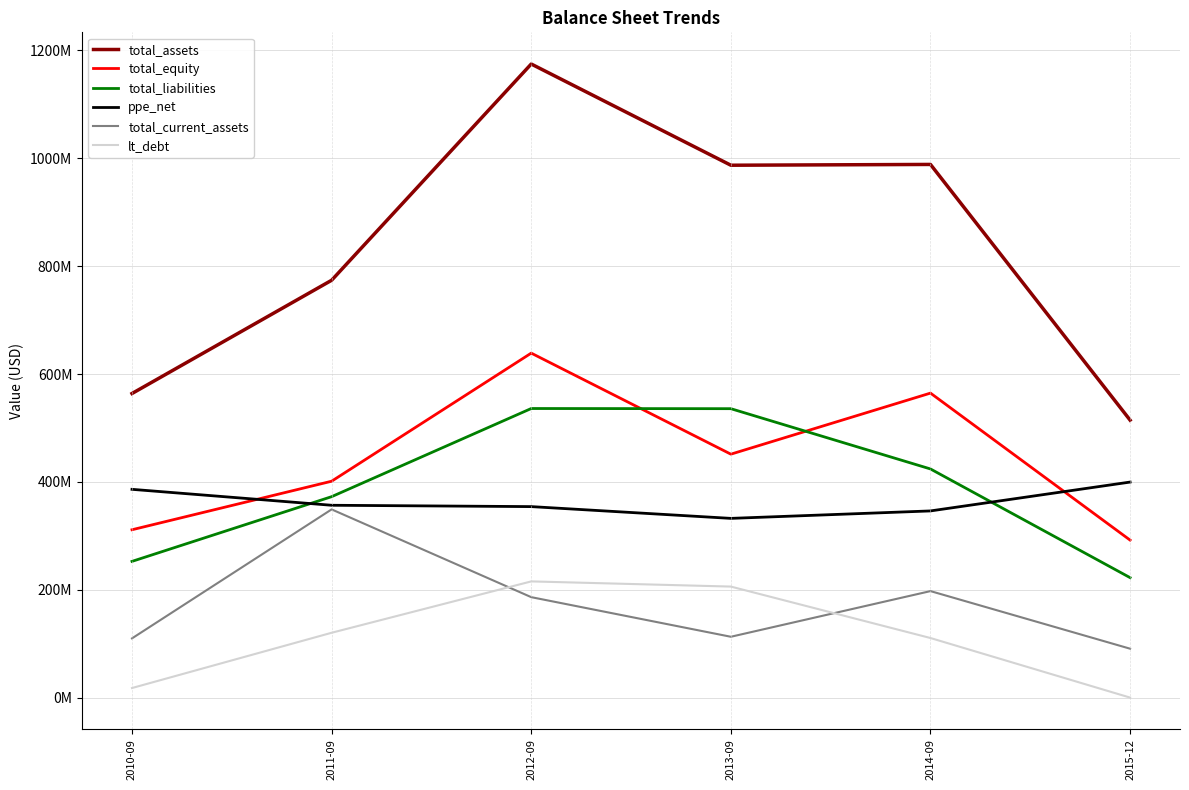

List the labels in order of lt_debt value, smallest first.

2015-12, 2010-09, 2014-09, 2011-09, 2013-09, 2012-09